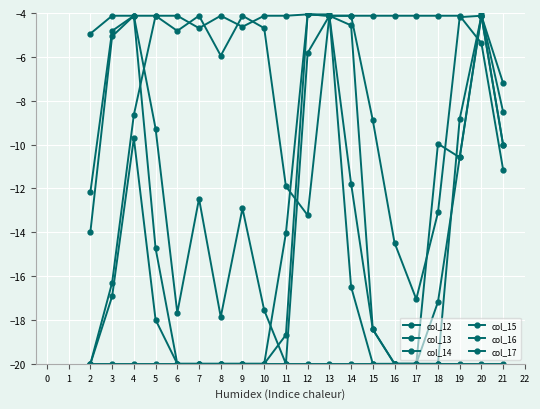

At 6, list the series in order from largest to smallest.

col_13, col_14, col_15, col_12, col_16, col_17